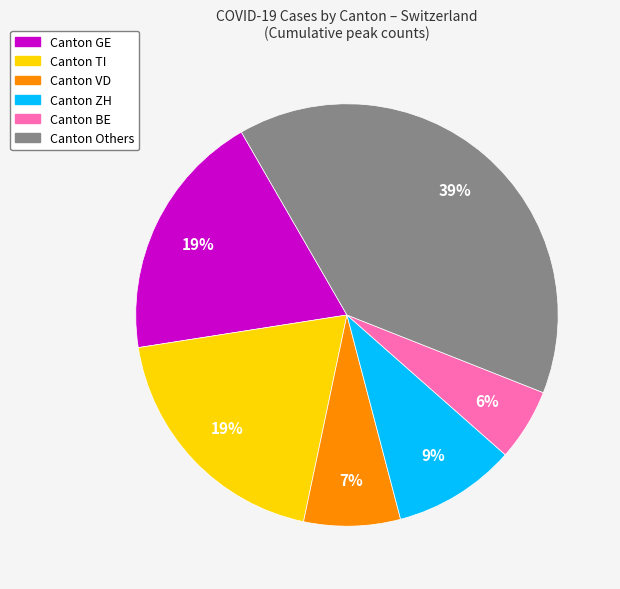

To the nearest percent, what is the average slice percentage?

17%